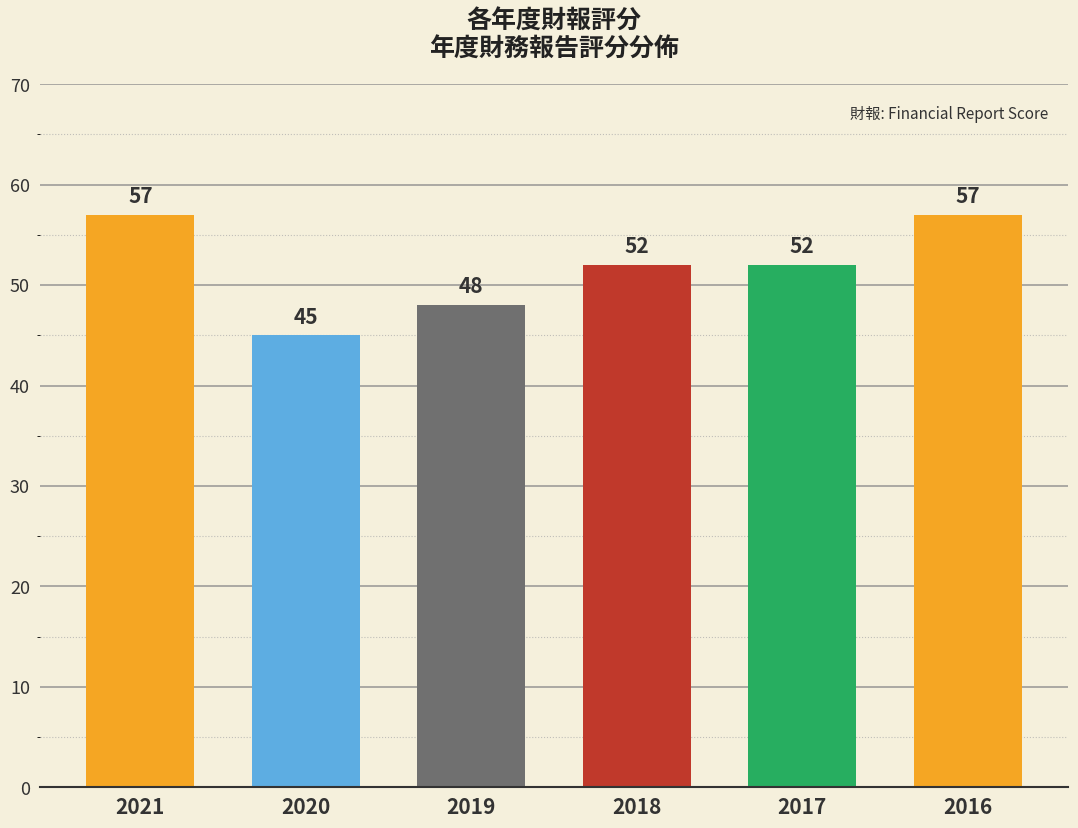

What is the change in value from 2020 to 2017?

+7